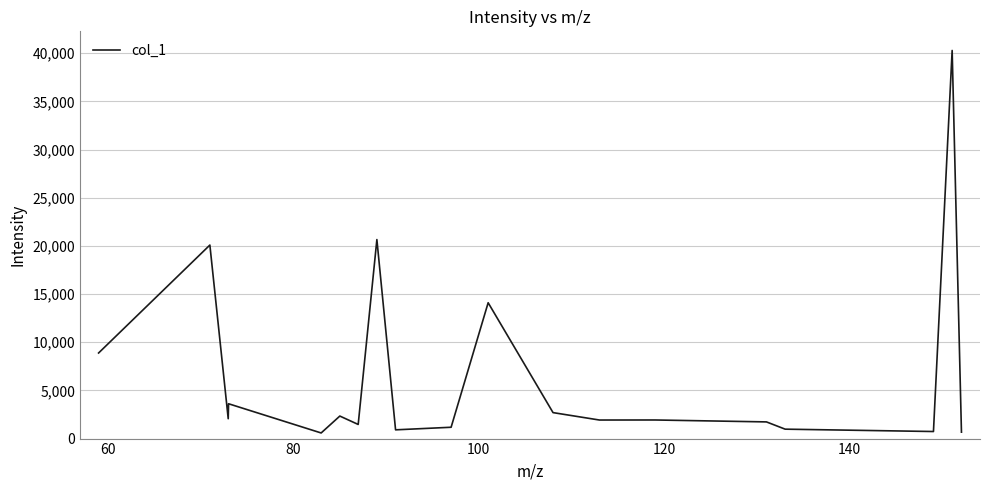

How many points are higher than both their immediate neighbors (excluding endpoints)?

7